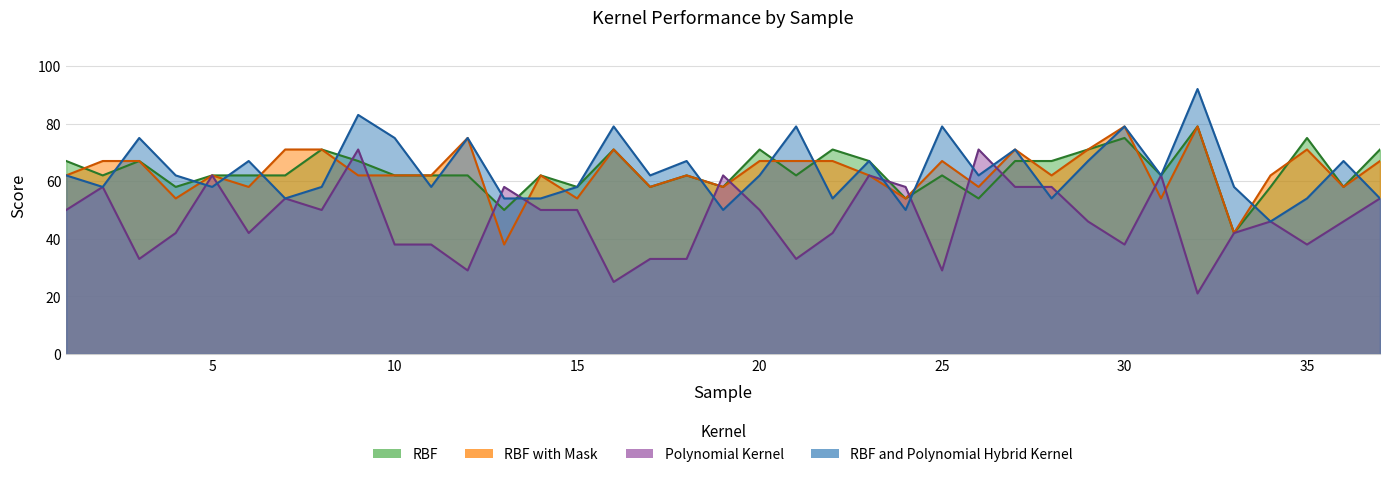

At which category does RBF reach its first local peak?

3